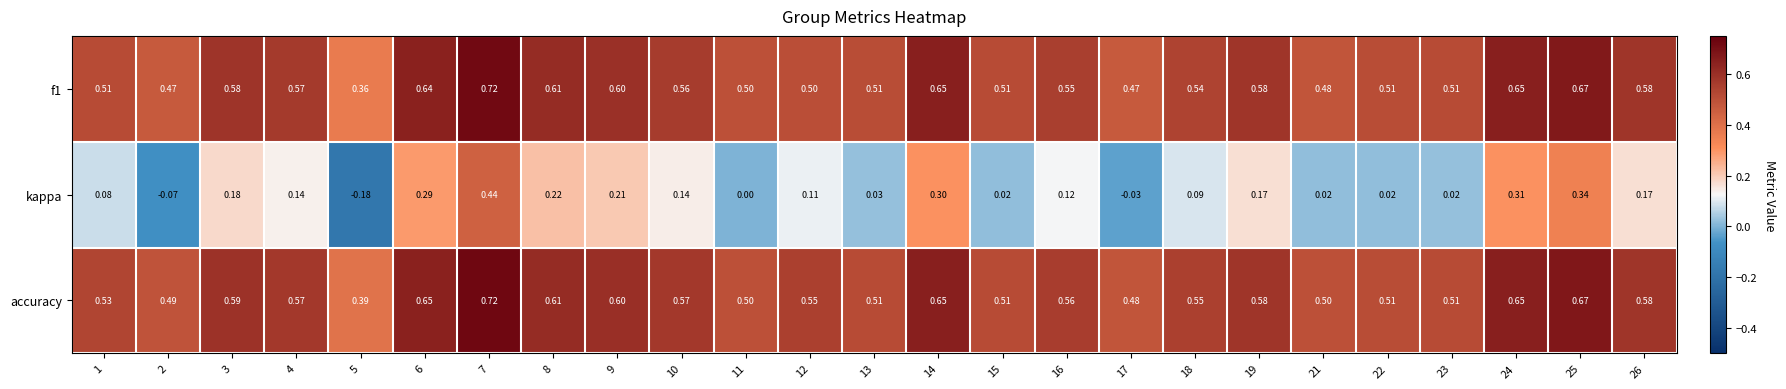

Which series has the widest spread of values?

kappa